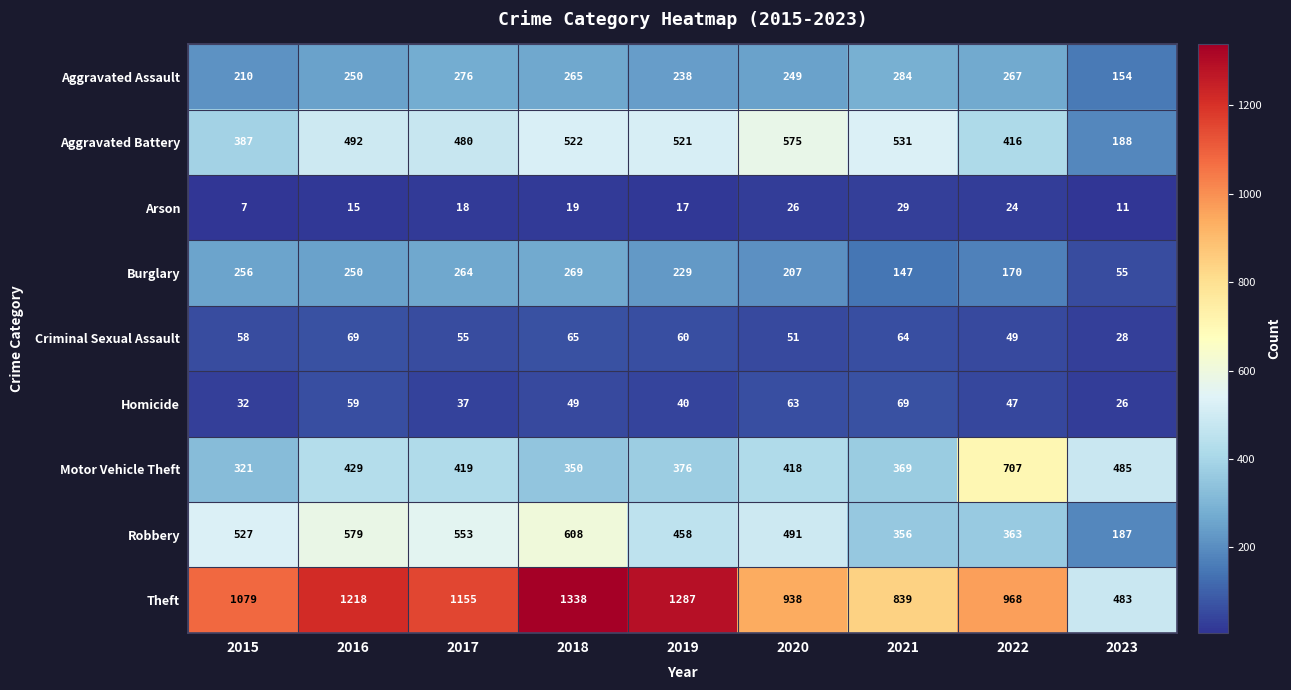

List the labels in order of Aggravated Assault value, largest first.

2021, 2017, 2022, 2018, 2016, 2020, 2019, 2015, 2023